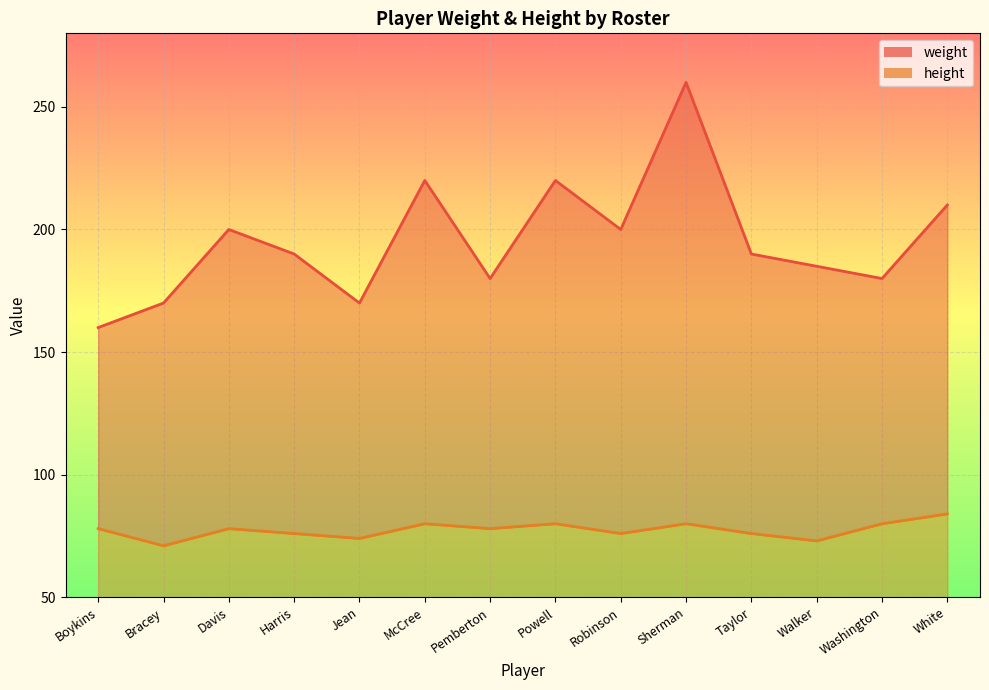

Rank the series by their maximum value, from highest to lowest.

weight, height